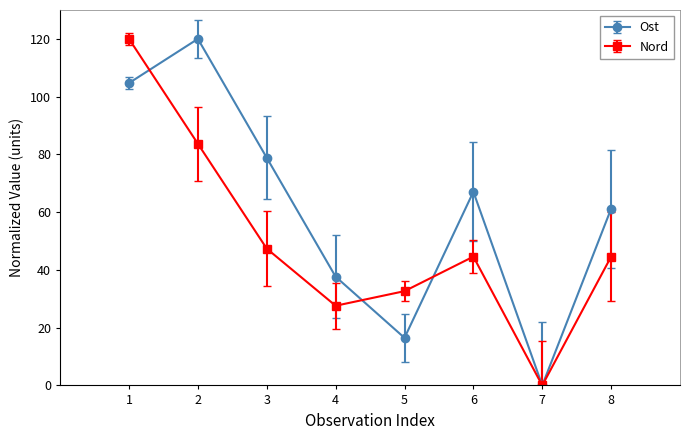

At how many categories does at least one series exceed 116?

2